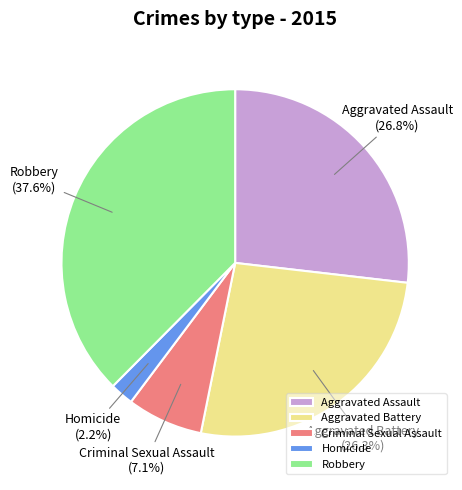

Does Robbery account for over 50% of the chart?

No